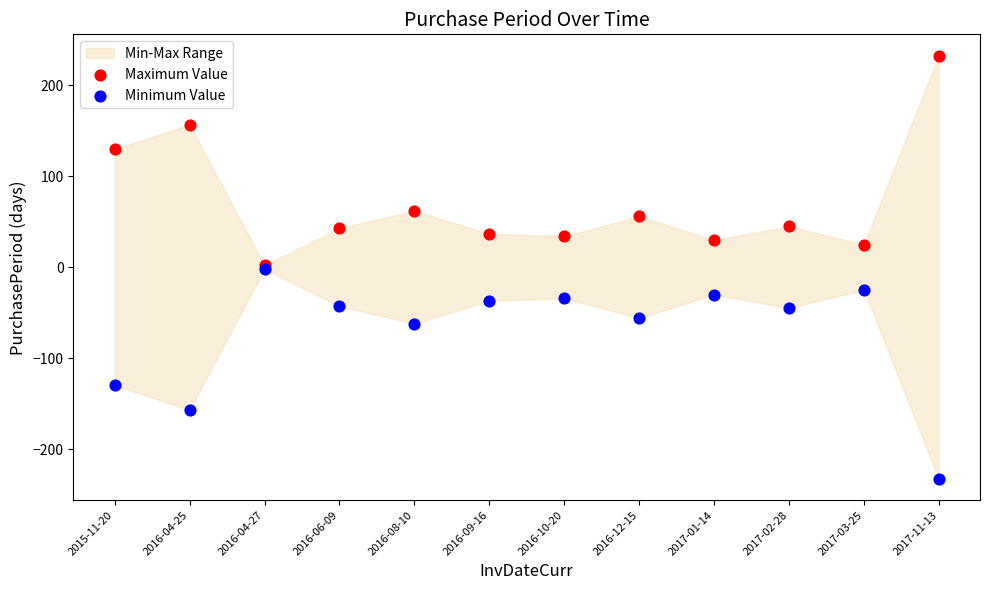

Which series contains the lowest Y value?

Minimum Value